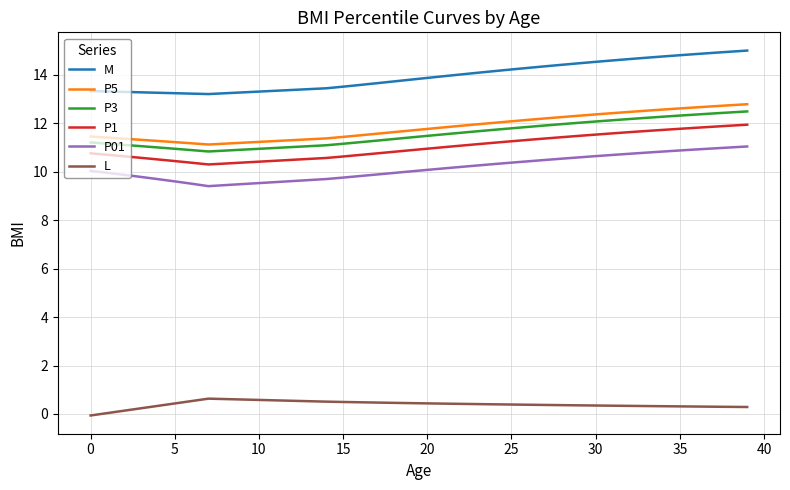

Does the chart display data point markers on the line(s)?

No